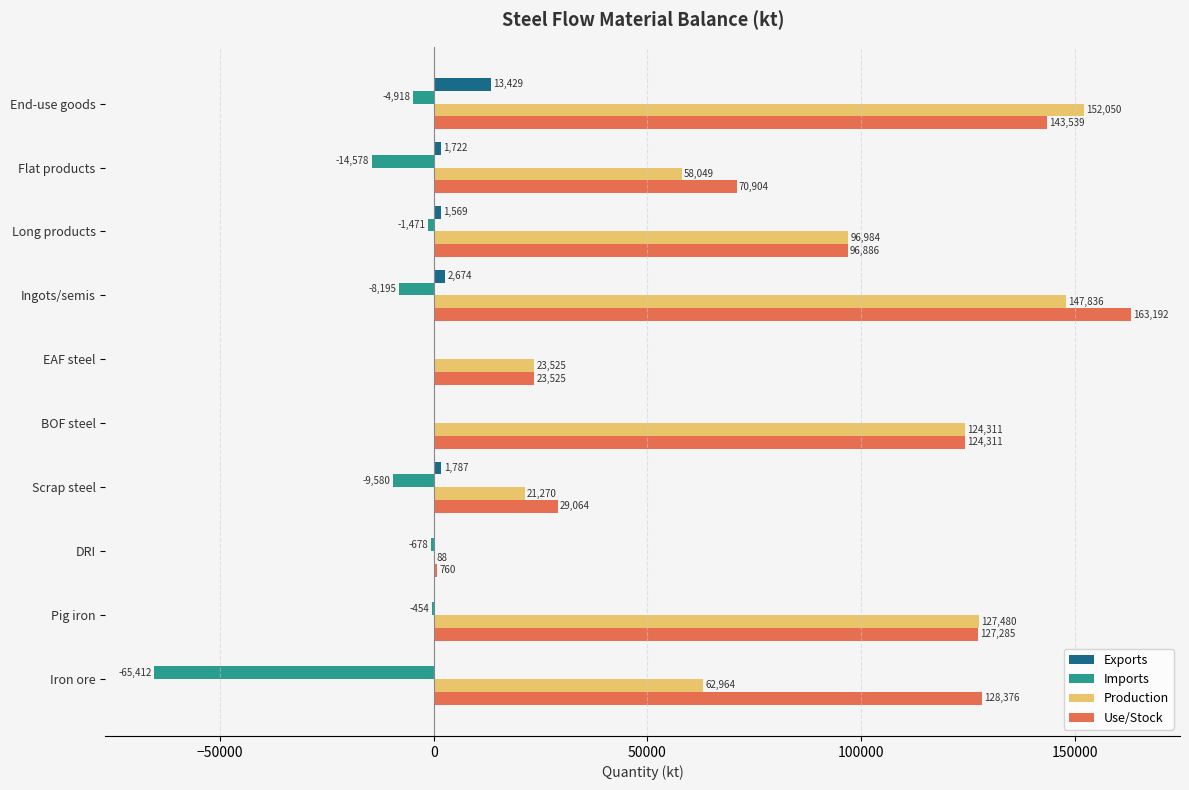

Which category has the highest value in the Use/Stock series?

Ingots/semis